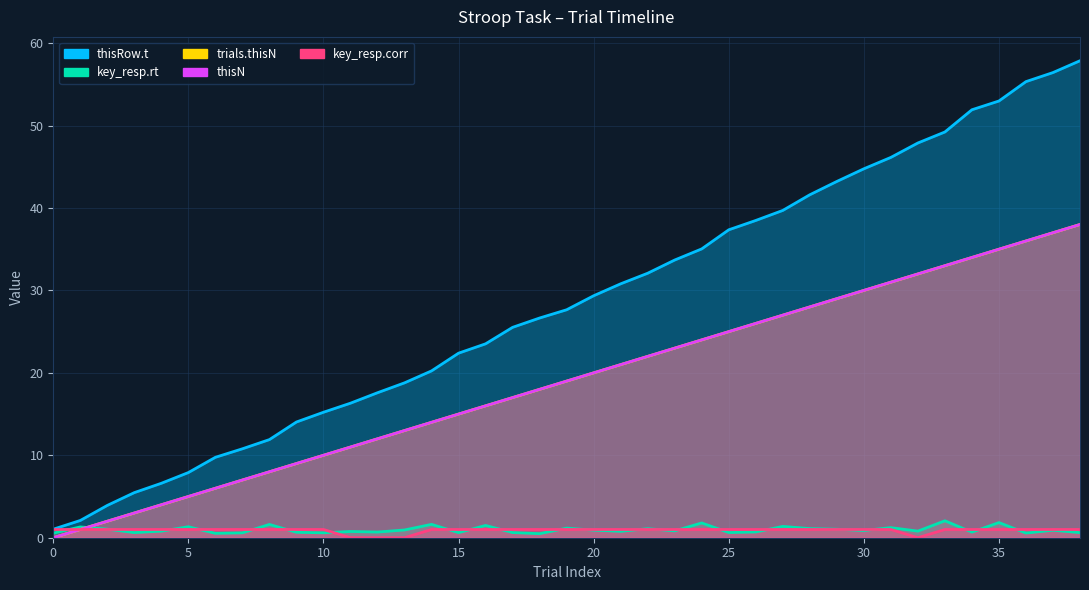

Reading left to right, list all the values displayed in this chart.

thisRow.t: 1.0	2.1	3.9	5.5	6.6	7.9	9.8	10.8	11.9	14.0	15.2	16.3	17.6	18.8	20.2	22.4	23.5	25.5	26.7	27.7	29.4	30.8	32.1	33.7	35.0	37.4	38.5	39.7	41.6	43.2	44.8	46.1	47.9	49.2	51.9	53.0	55.3	56.4	57.9
key_resp.rt: 0.6	1.3	1.0	0.6	0.8	1.3	0.5	0.6	1.6	0.7	0.6	0.8	0.7	0.9	1.6	0.6	1.5	0.6	0.5	1.2	0.9	0.8	1.1	0.8	1.8	0.6	0.7	1.4	1.1	1.0	0.9	1.2	0.8	2.1	0.7	1.8	0.6	0.9	0.6
thisN: 0.0	1.0	2.0	3.0	4.0	5.0	6.0	7.0	8.0	9.0	10.0	11.0	12.0	13.0	14.0	15.0	16.0	17.0	18.0	19.0	20.0	21.0	22.0	23.0	24.0	25.0	26.0	27.0	28.0	29.0	30.0	31.0	32.0	33.0	34.0	35.0	36.0	37.0	38.0
trials.thisN: 0.0	1.0	2.0	3.0	4.0	5.0	6.0	7.0	8.0	9.0	10.0	11.0	12.0	13.0	14.0	15.0	16.0	17.0	18.0	19.0	20.0	21.0	22.0	23.0	24.0	25.0	26.0	27.0	28.0	29.0	30.0	31.0	32.0	33.0	34.0	35.0	36.0	37.0	38.0
key_resp.corr: 1.0	1.0	1.0	1.0	1.0	1.0	1.0	1.0	1.0	1.0	1.0	0.0	0.0	0.0	1.0	1.0	1.0	1.0	1.0	1.0	1.0	1.0	1.0	1.0	1.0	1.0	1.0	1.0	1.0	1.0	1.0	1.0	0.0	1.0	1.0	1.0	1.0	1.0	1.0